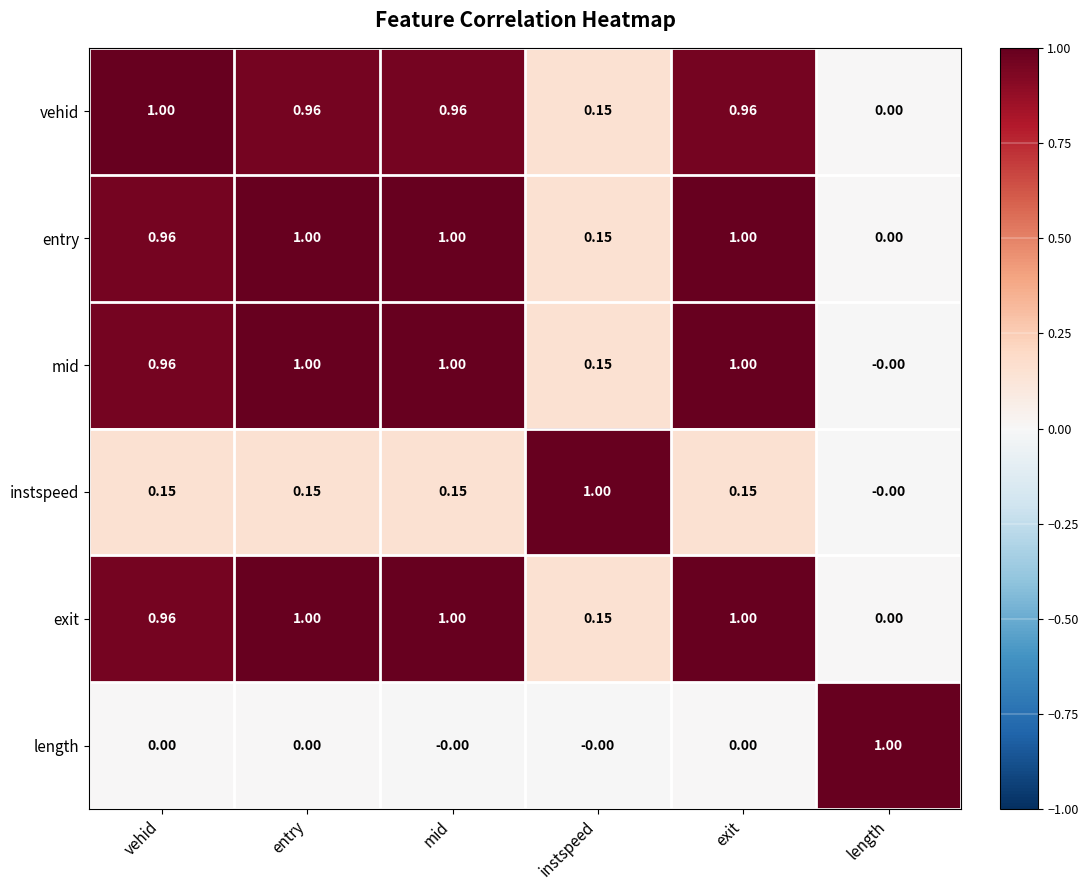

At which label does instspeed reach its peak?

instspeed